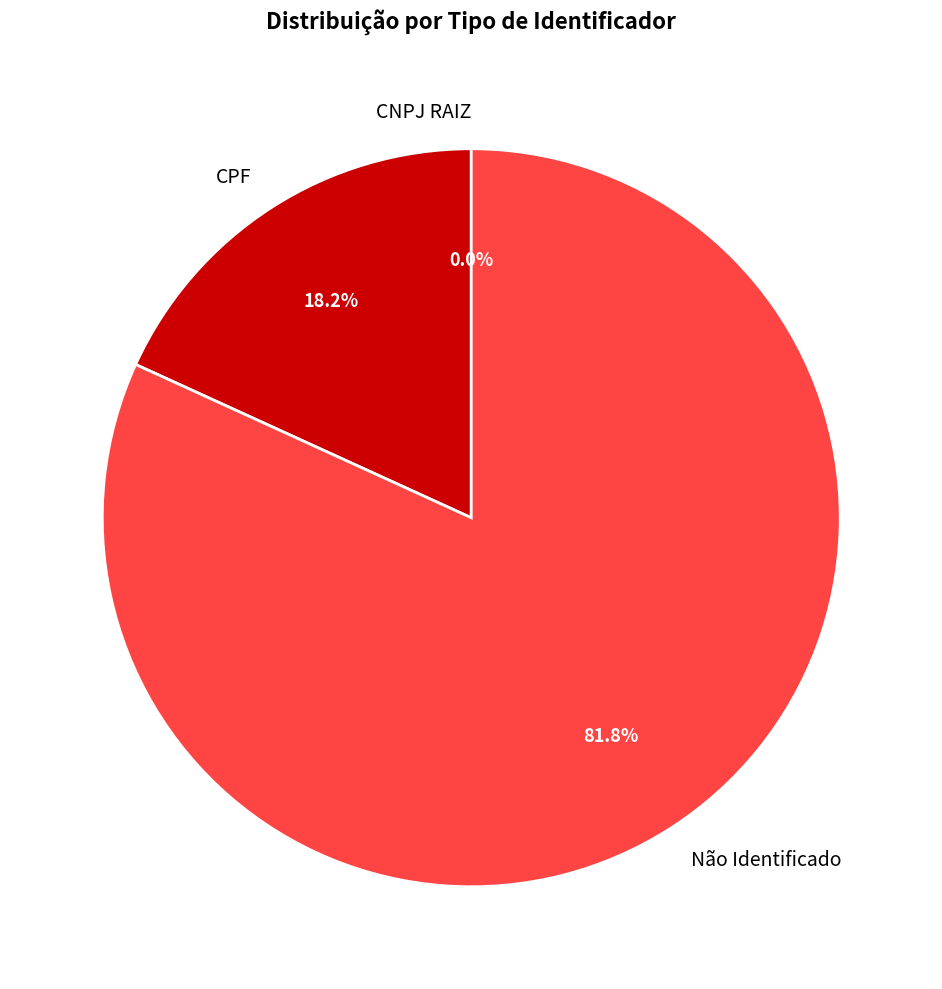

What is the ratio of the value at CPF to the value at Não Identificado?

0.2